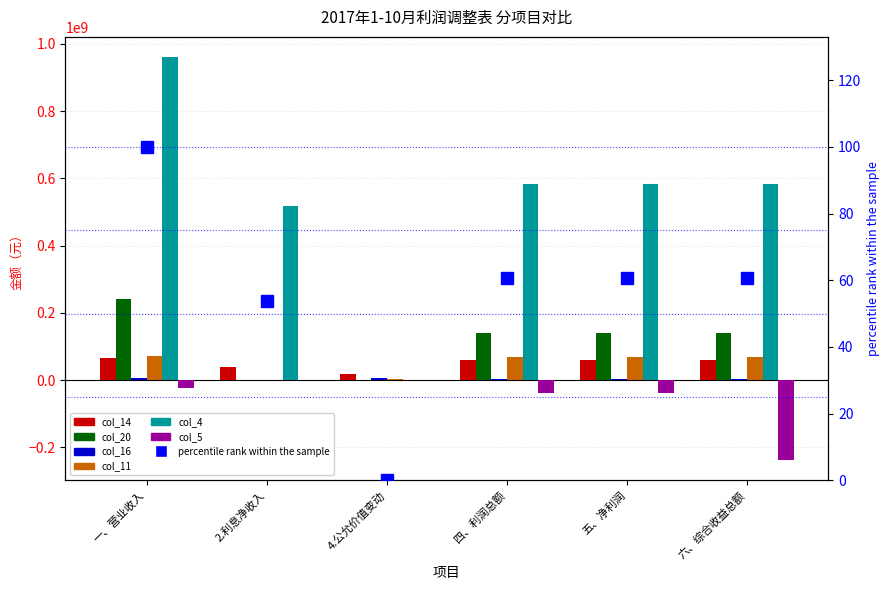

Is it true that col_11 equals 15244105.4 at 五、净利润?

False